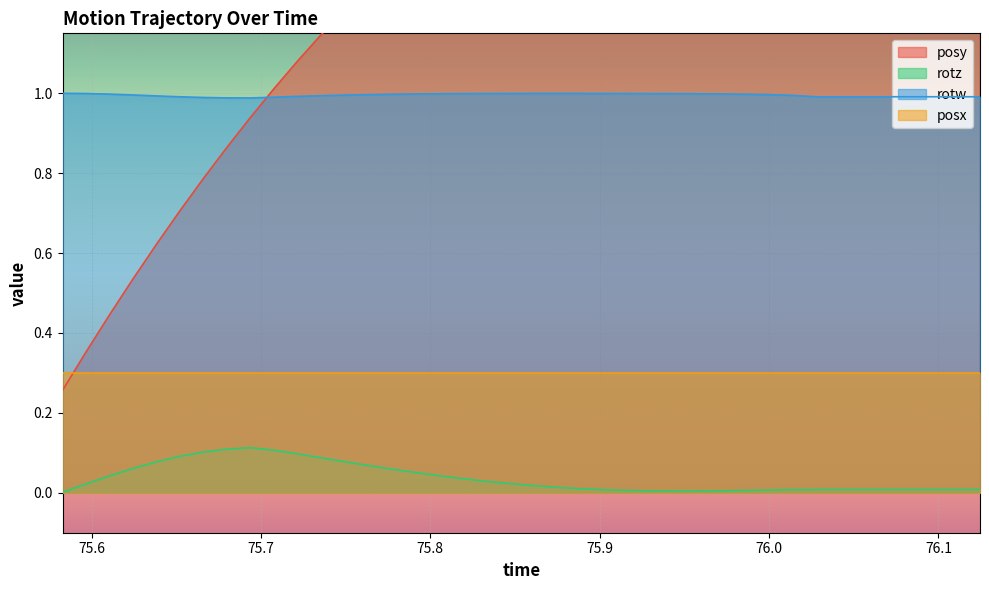

What is the maximum value for rotw?

1.0